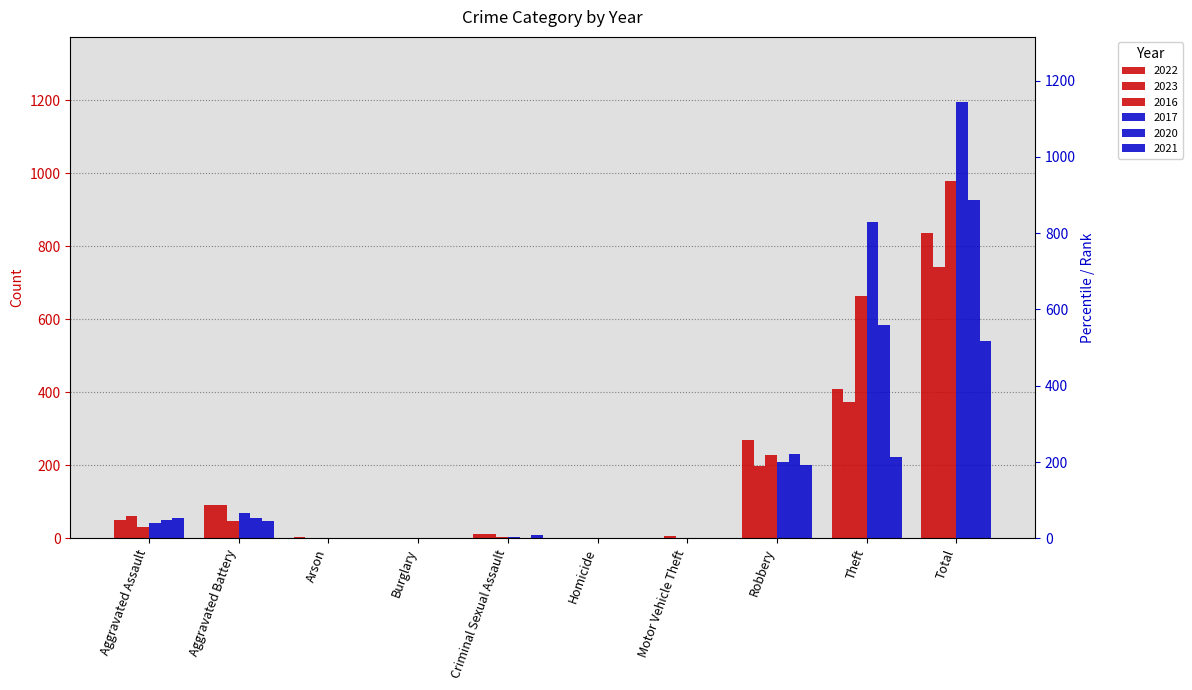

How many values in the 2023 series are below 61?

5